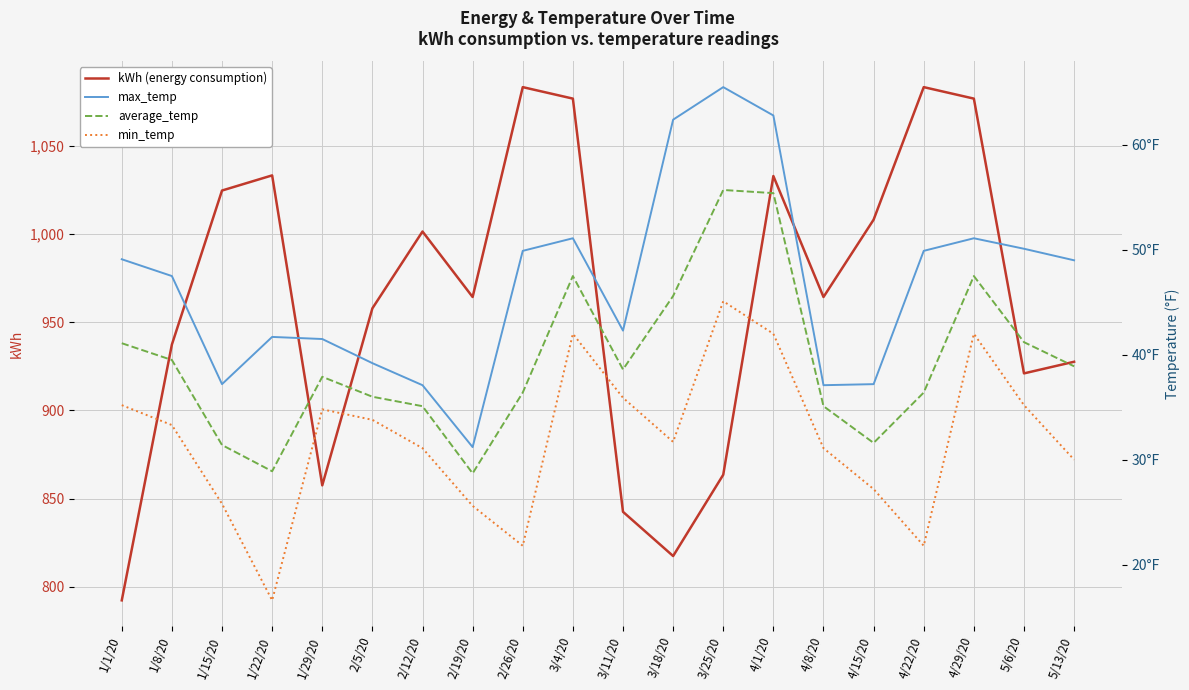

Is it true that average_temp equals 47.5 at 3/4/20?

True